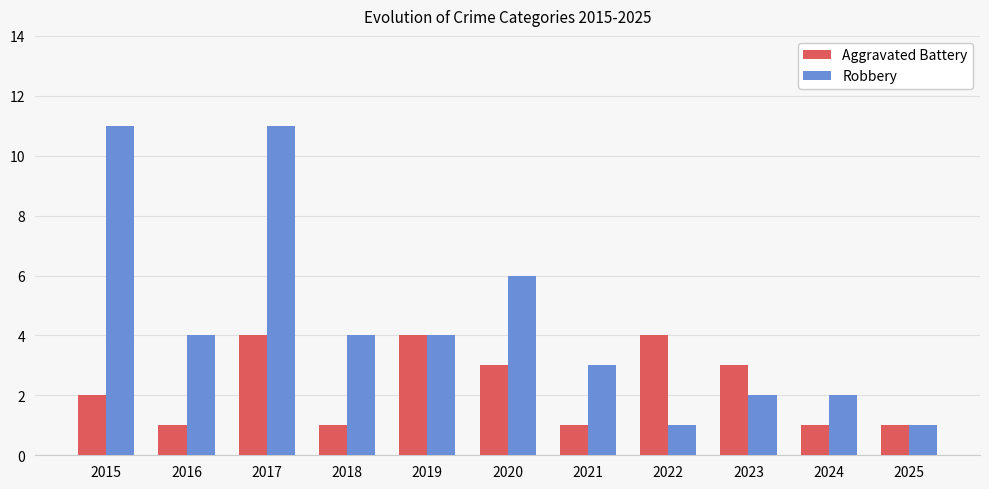

At 2016, list the series in order from smallest to largest.

Aggravated Battery, Robbery